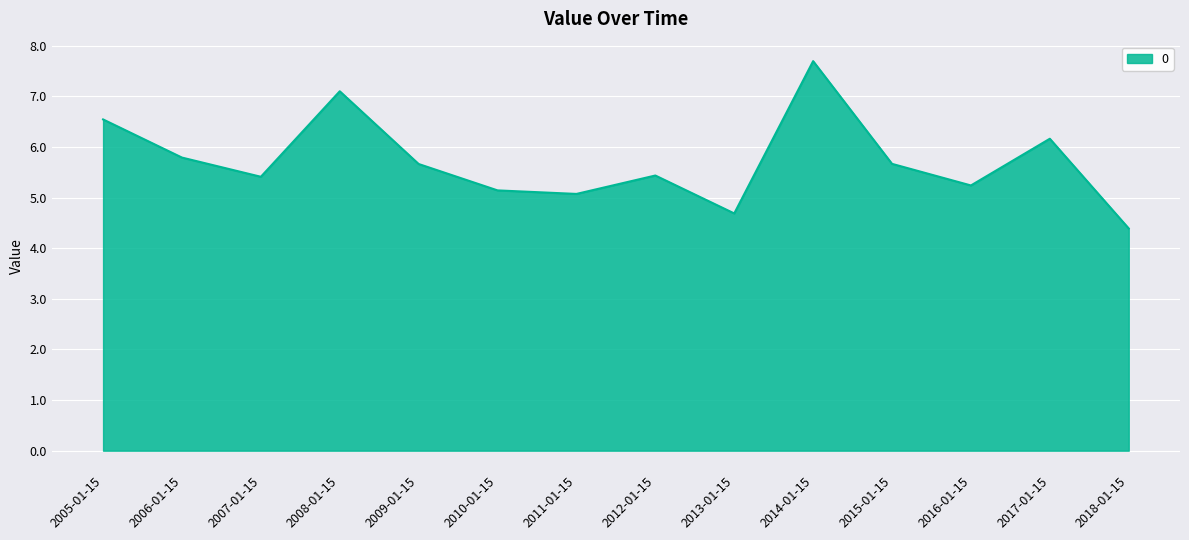

How many lines are shown in the chart?

1